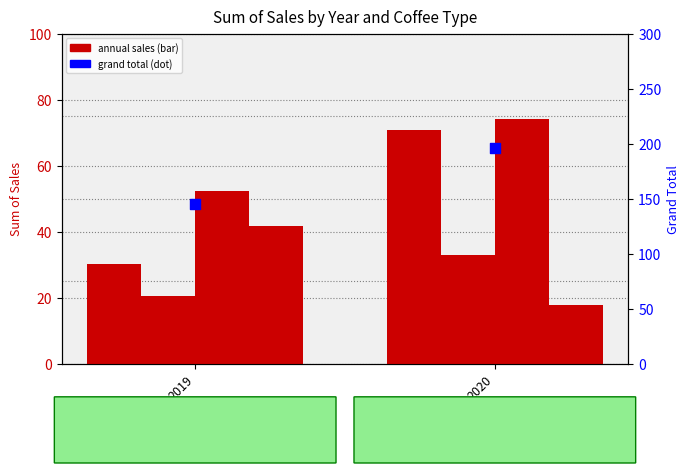

Which series reaches the minimum Y coordinate?

Robusta